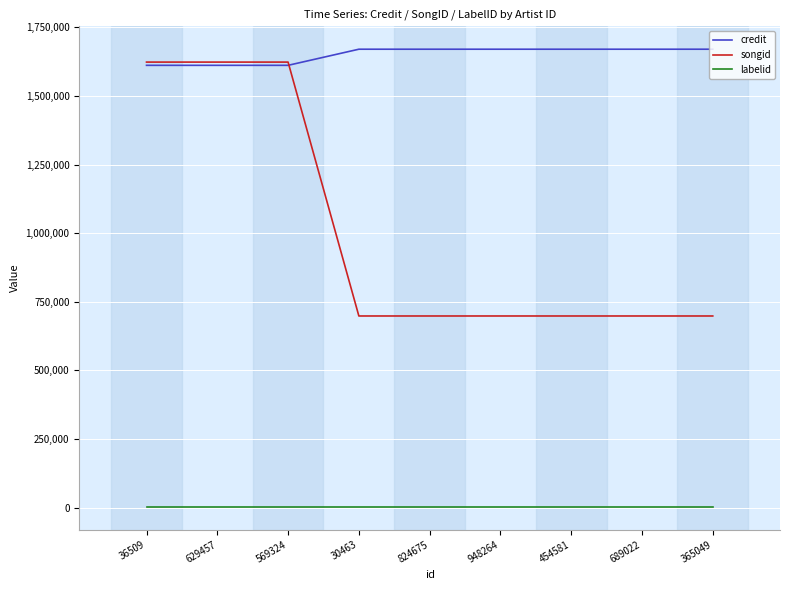

Is the value of songid at 689022 greater than the value of credit at 454581?

No